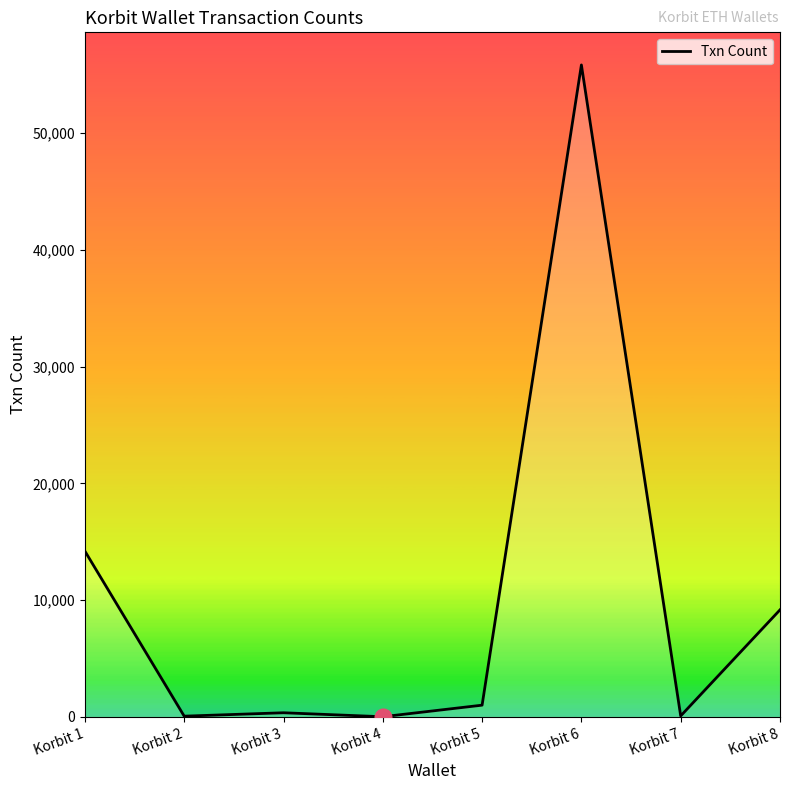

At which label is the value closest to 27918?

Korbit 1